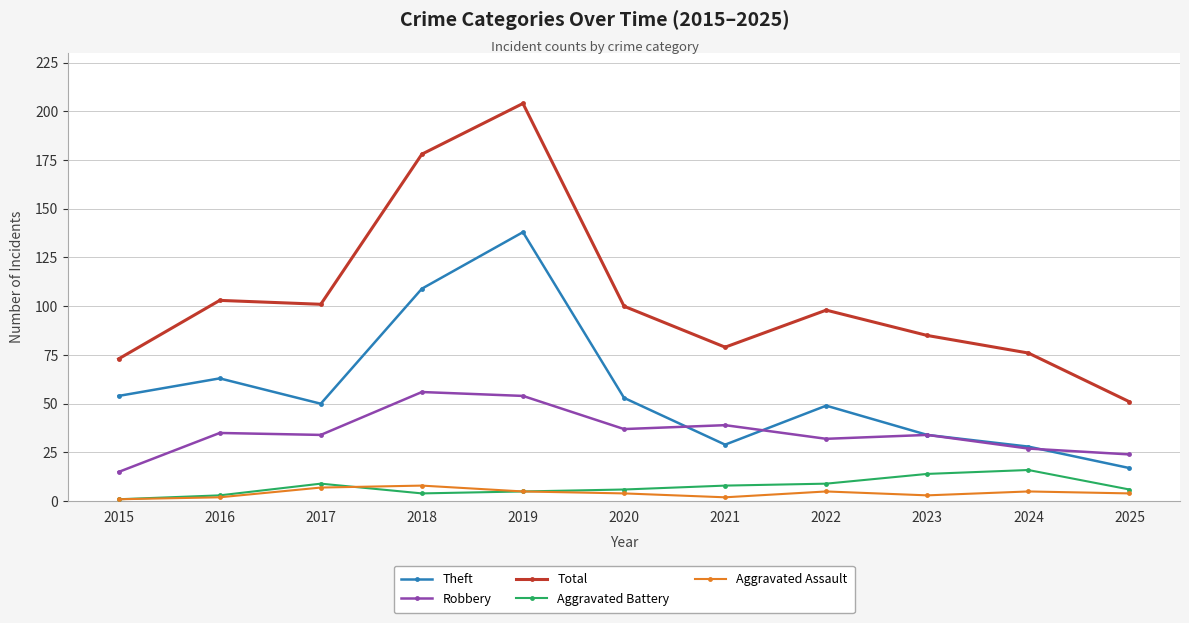

At which label does Total first exceed 98?

2016